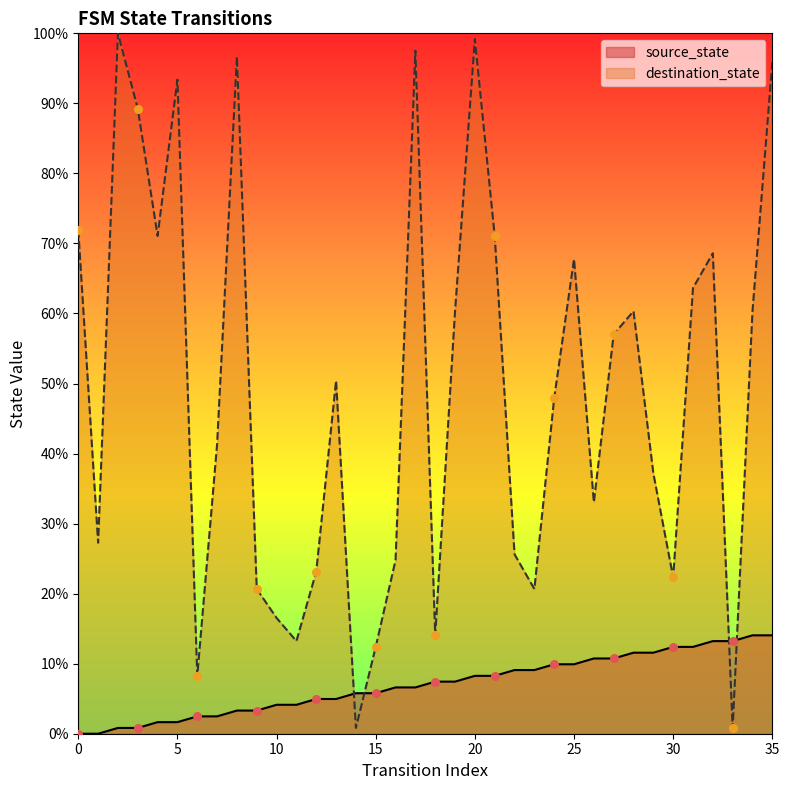

What is the total value across all series at 9?

24.0